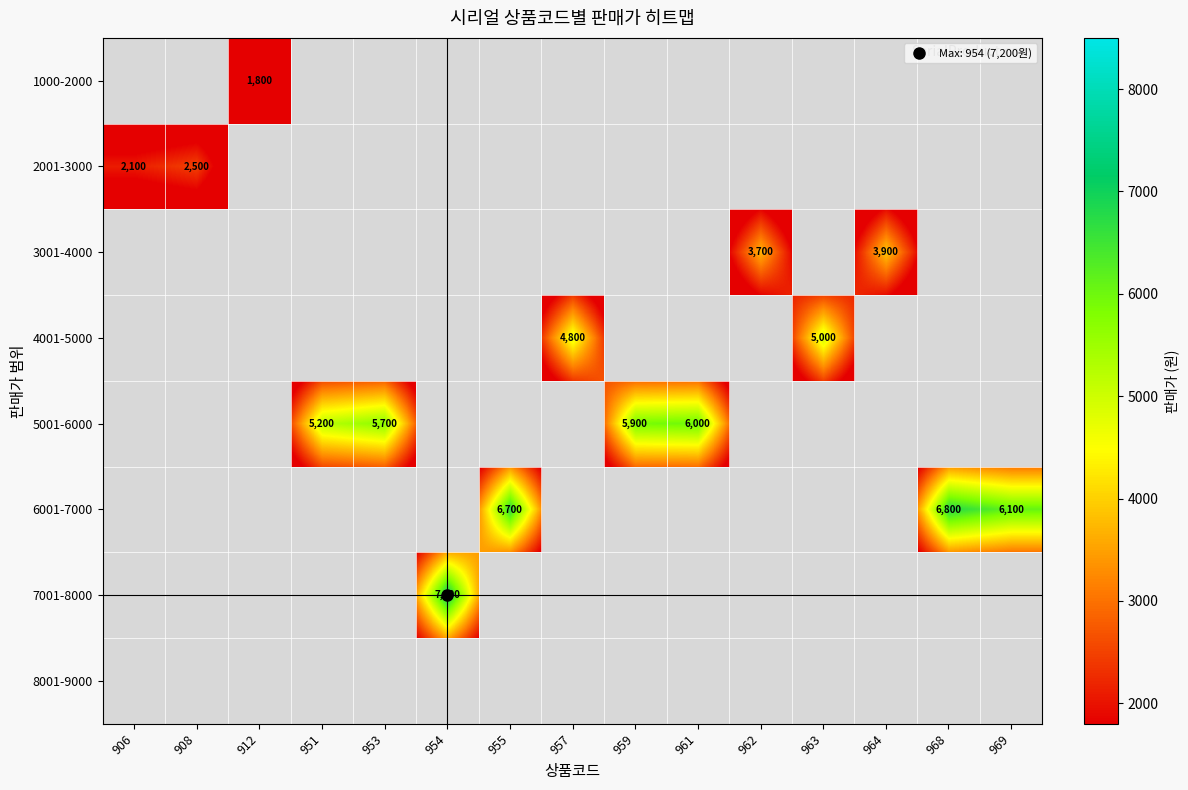

What is the difference between the highest and lowest values at 957?

4800